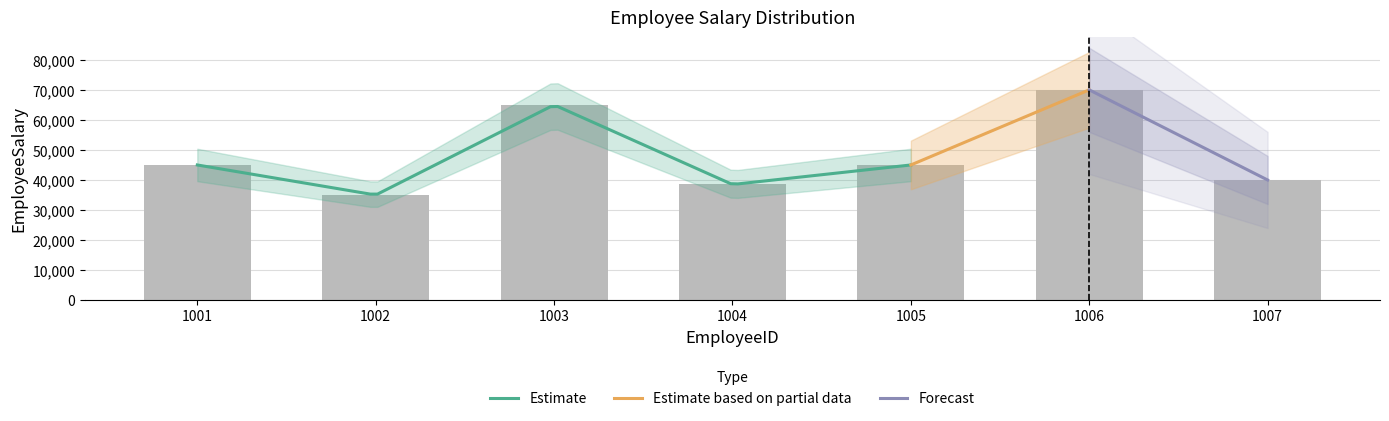

What is the average value?

48357